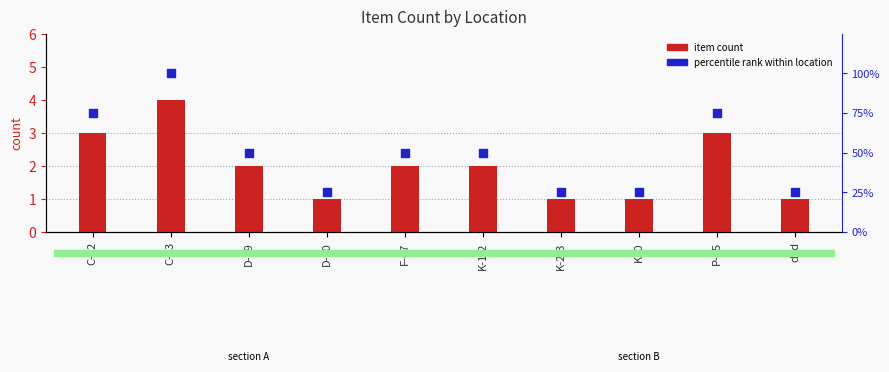

Which series has the largest total across all categories?

percentile rank within location